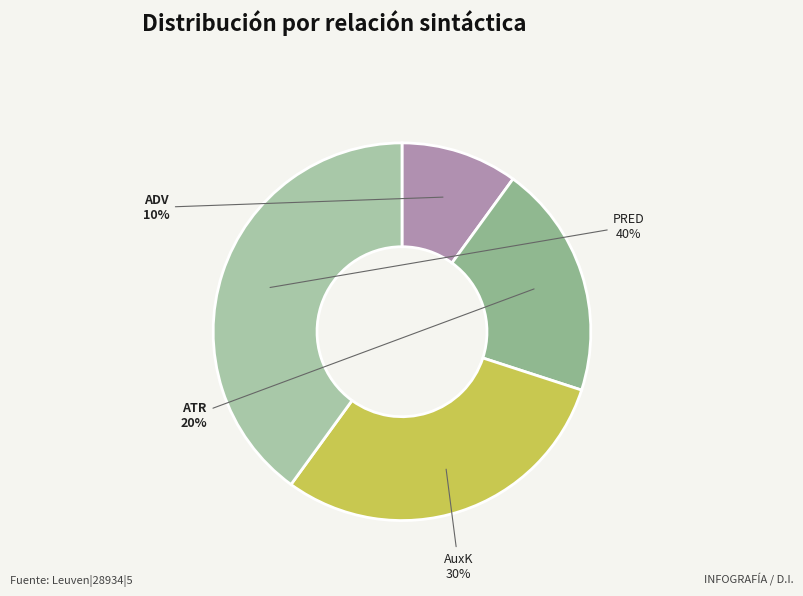

Does any single category account for the majority?

No